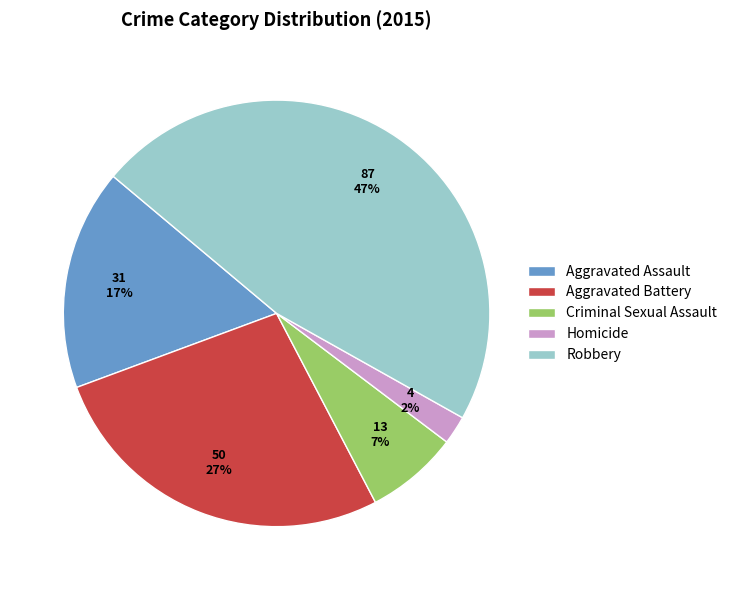

What is the largest slice in the pie chart?

Robbery